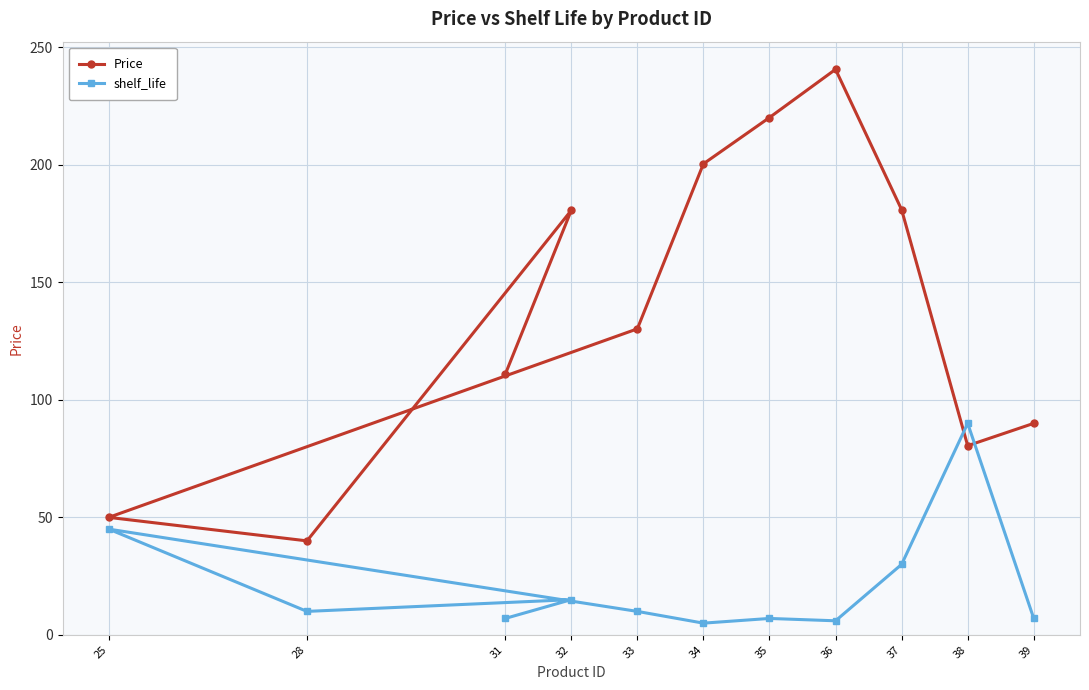

The value of Price at 38 is 27.4. True or false?

False